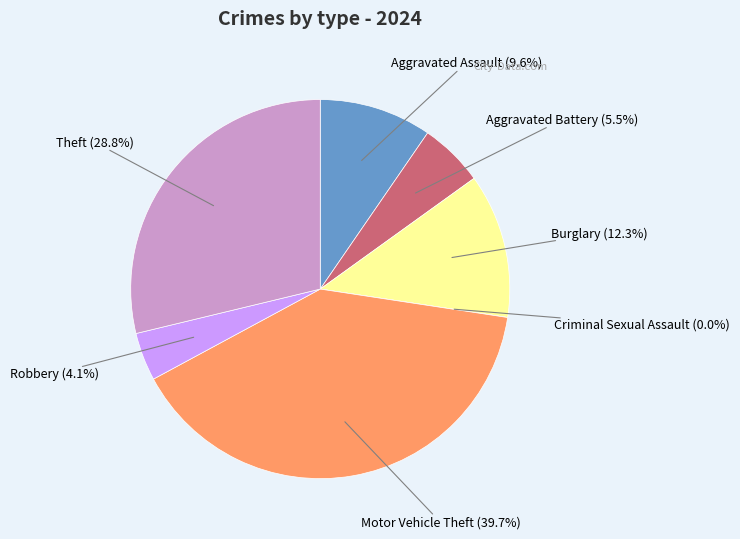

Which slice is the largest?

Motor Vehicle Theft